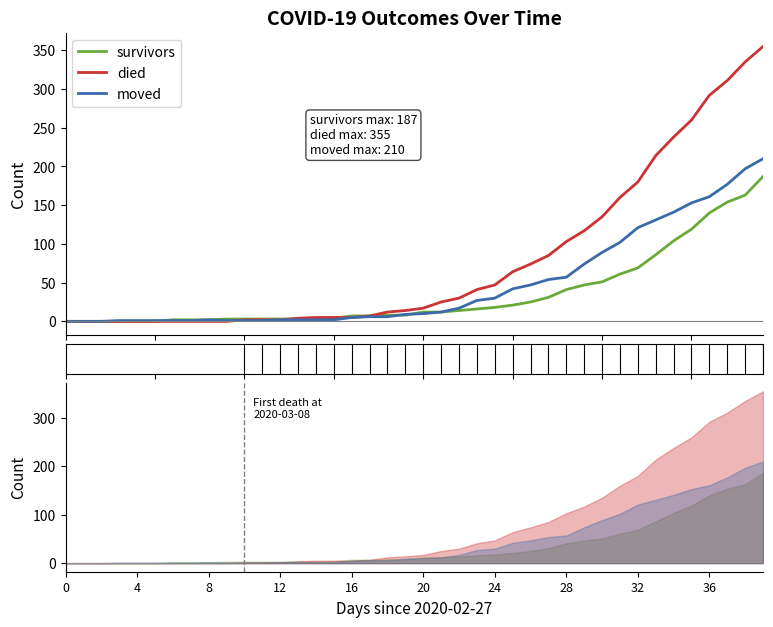

True or false: died has more than 0 points higher than both neighbors.

False